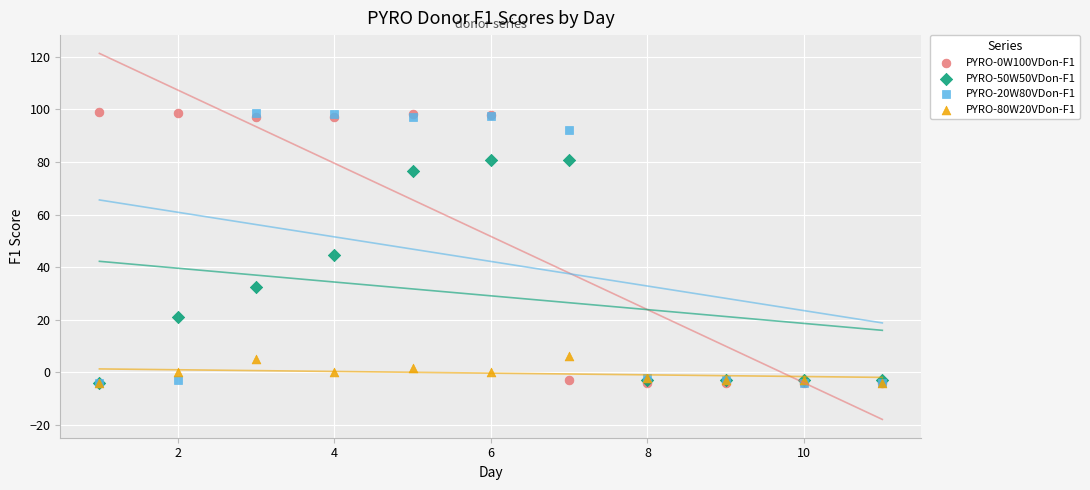

Across all series, what Y value is closest to 47?

44.7